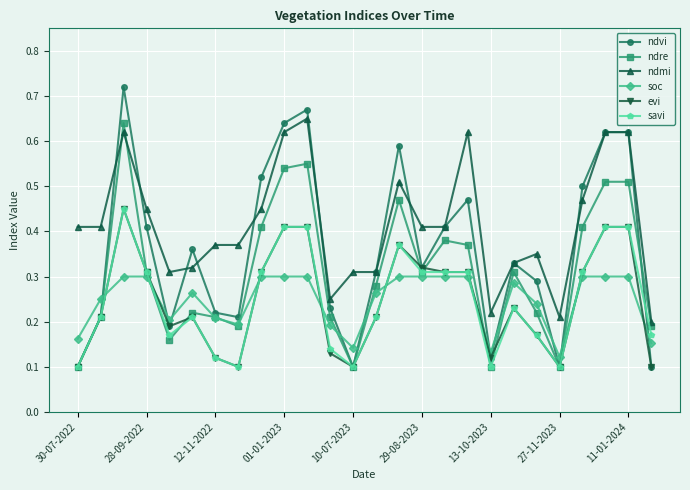

What is the sum of all ndre values?

8.0